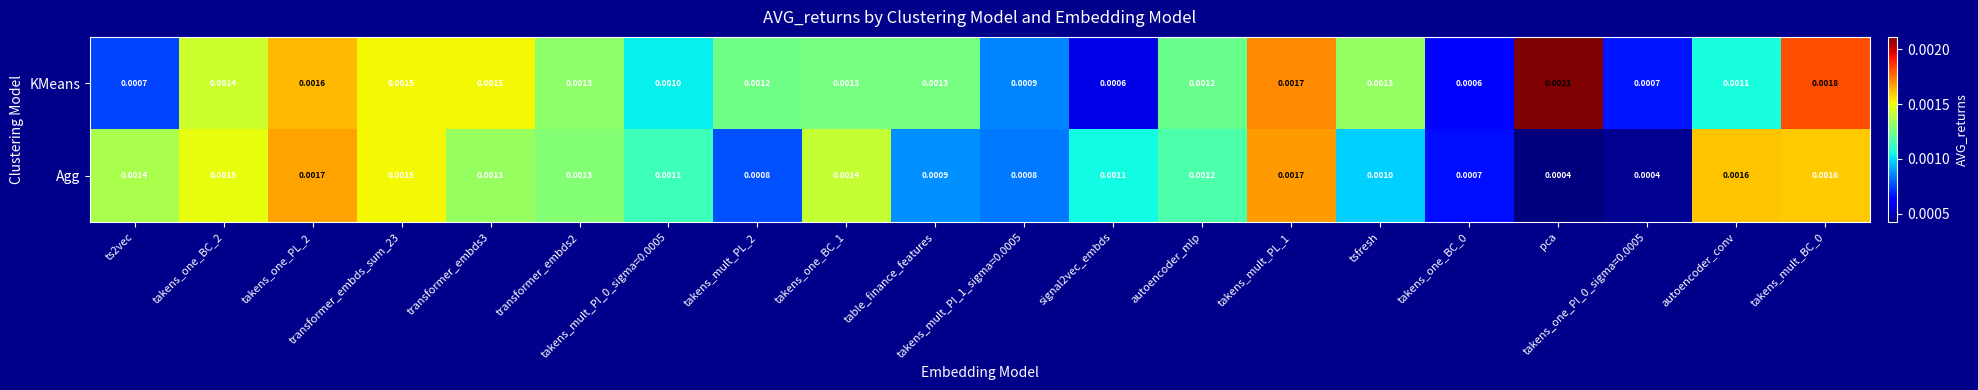

Rank the series by their maximum value, from lowest to highest.

Agg, KMeans